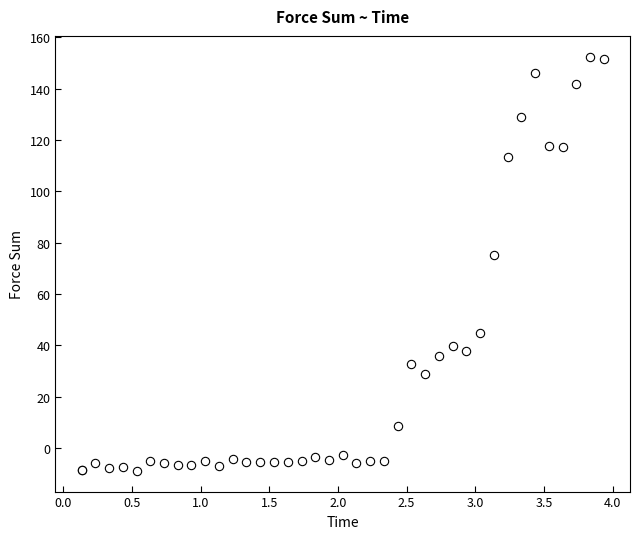

What Y value in the scatter plot is closest to 71?

75.4